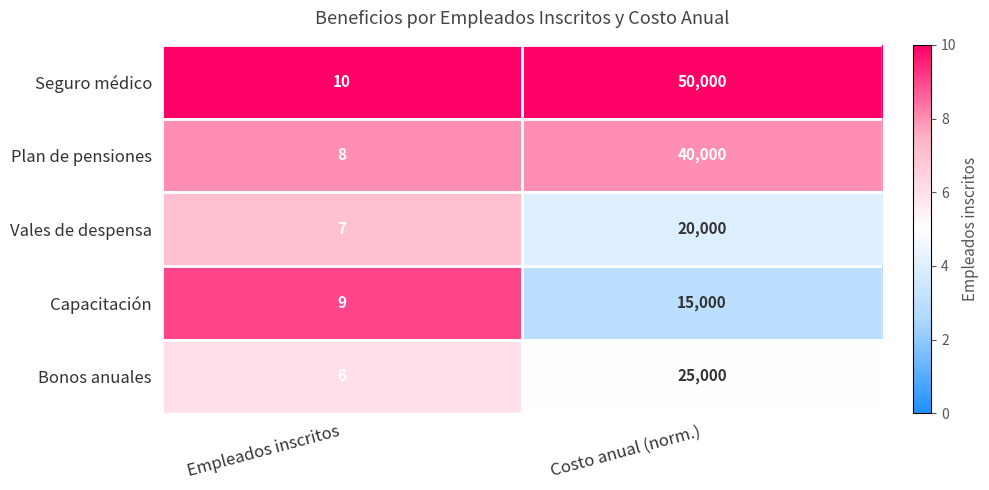

What is the smallest value displayed?

6